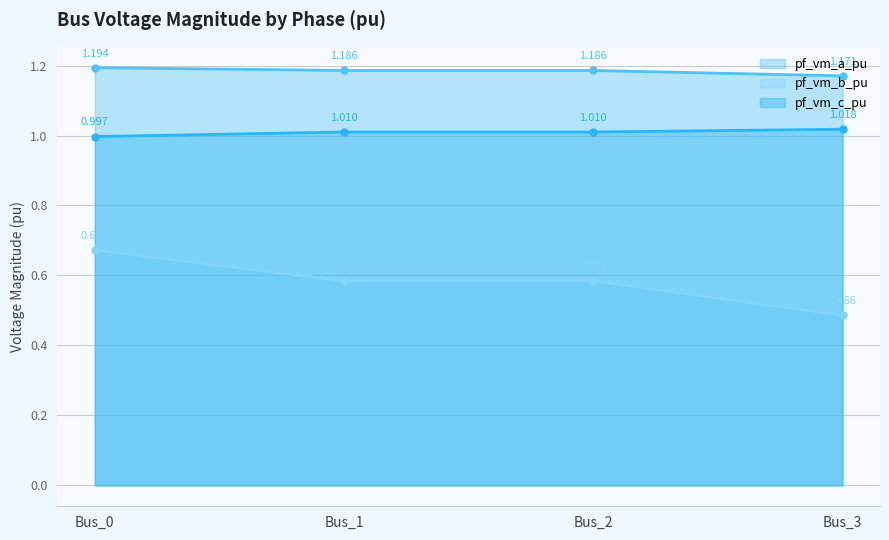

True or false: pf_vm_c_pu and pf_vm_b_pu cross at least once.

False